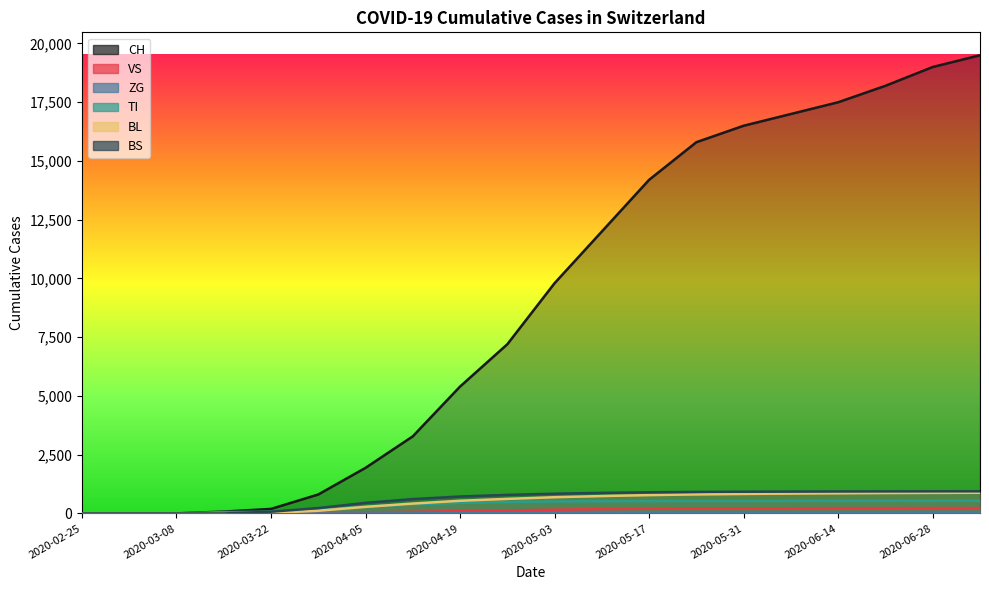

Does the chart have visible grid lines?

No